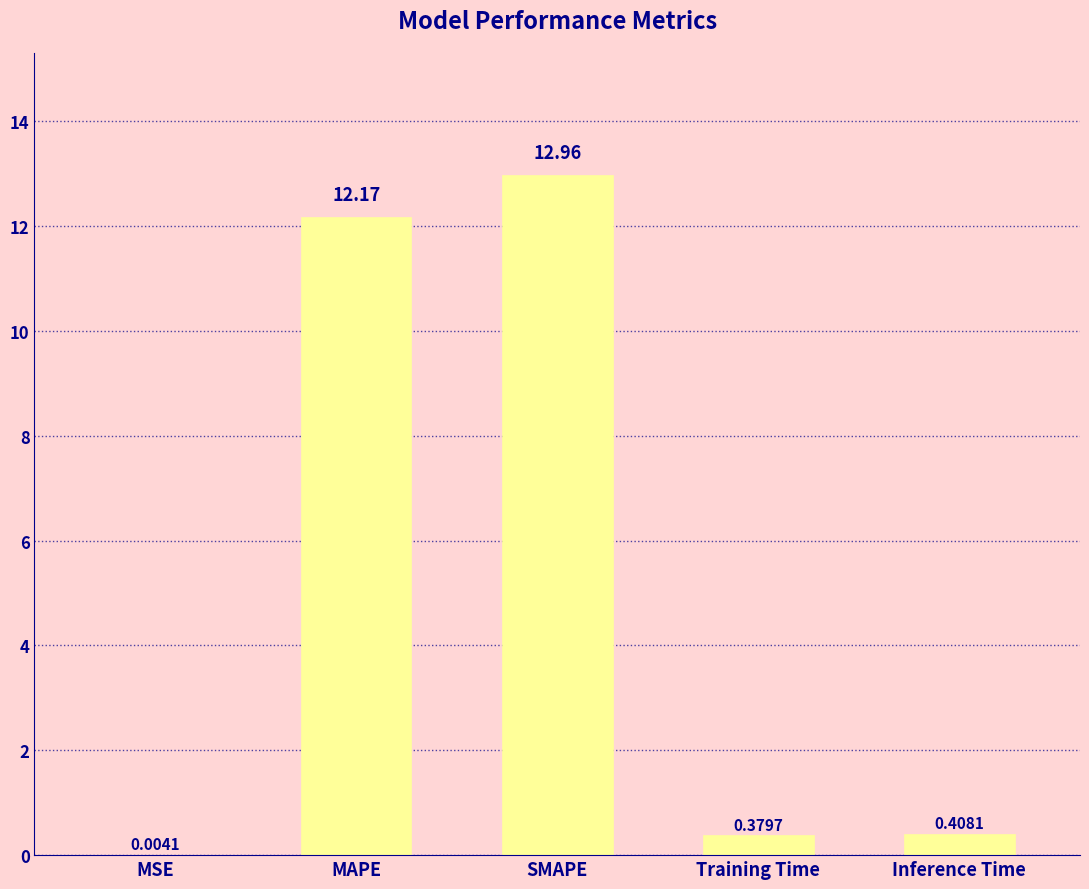

Which label corresponds to the largest value in the chart?

SMAPE